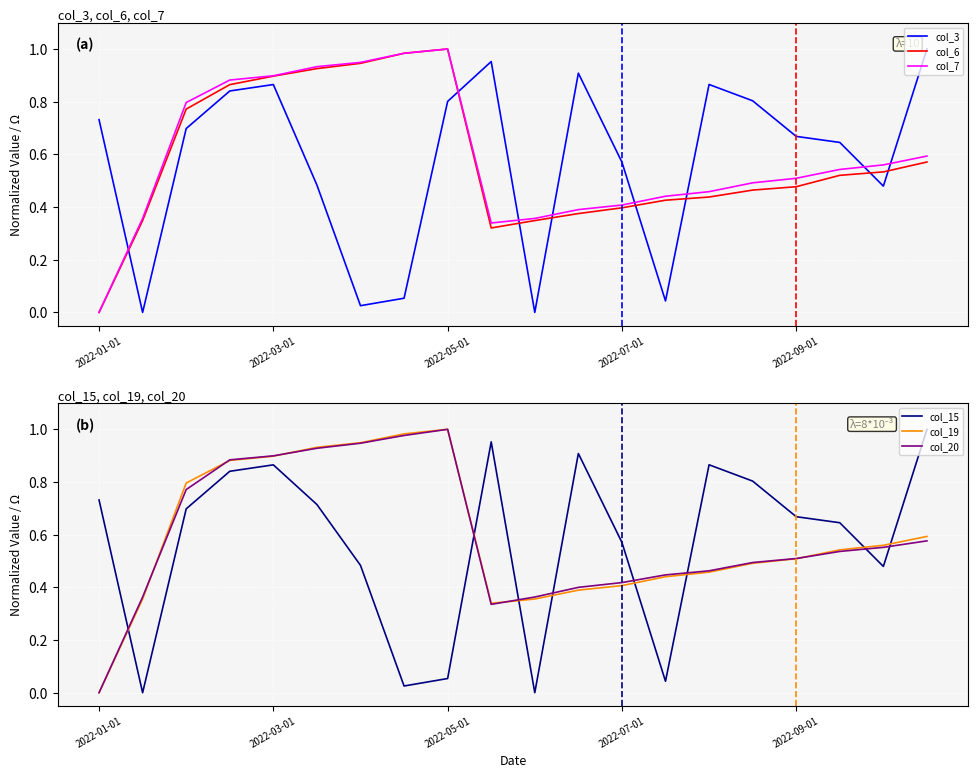

Which series ends up on top after the final intersection of col_3 and col_7?

col_3